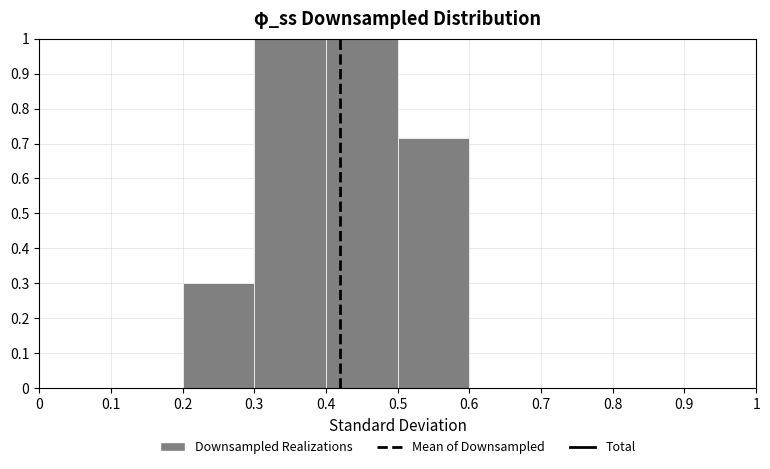

How tall is the bar that spans 0.3 to 0.4 on the x-axis? The values are not printed on the chart, so give them approximately, as read against the axis.

1.00